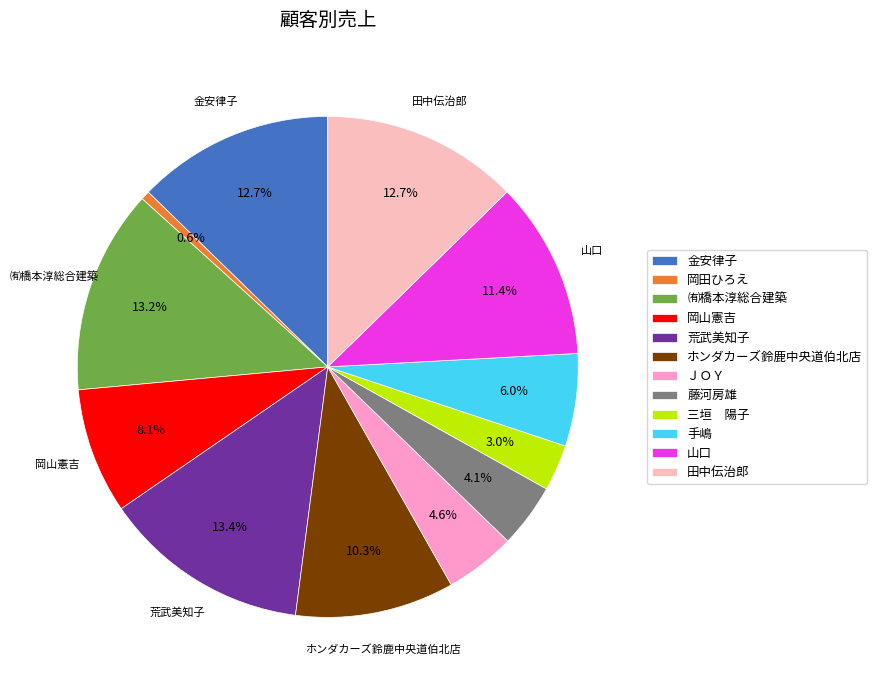

What percentage is the ホンダカーズ鈴鹿中央道伯北店 slice, to the nearest percent?

10%